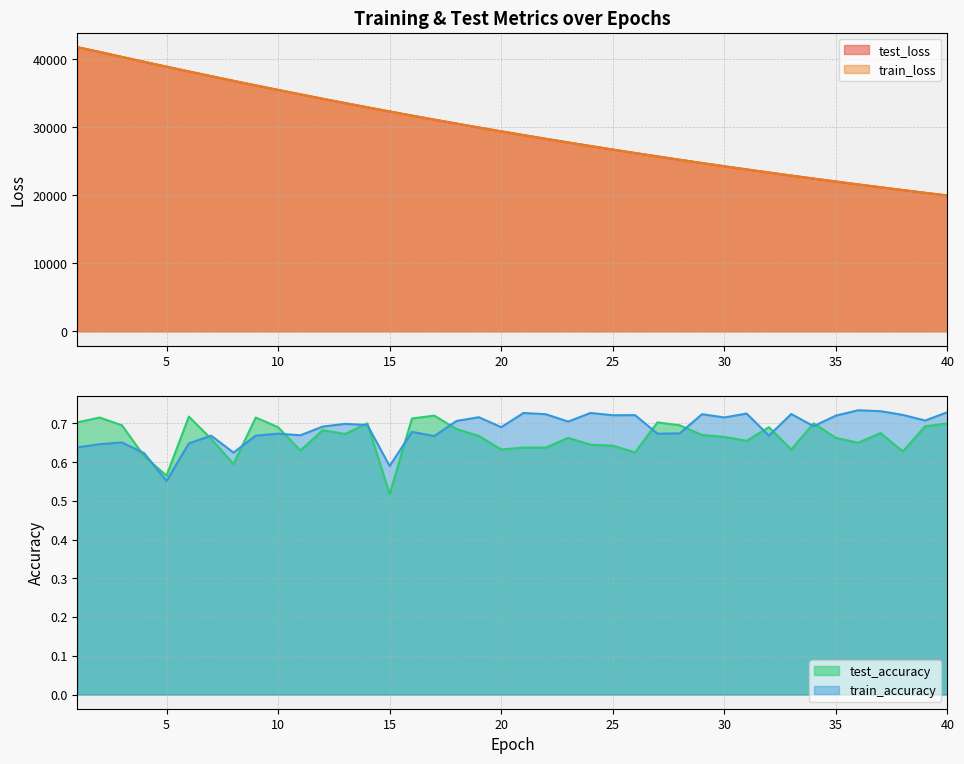

At which category does the chart reach its minimum across all series?

15